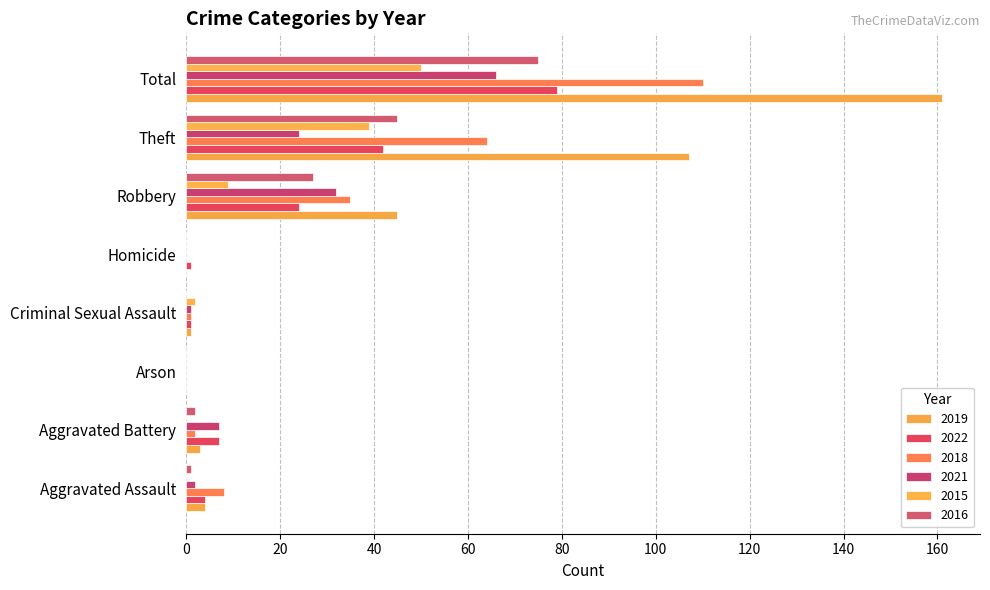

The 2022 series shows 75 at Theft. True or false?

False